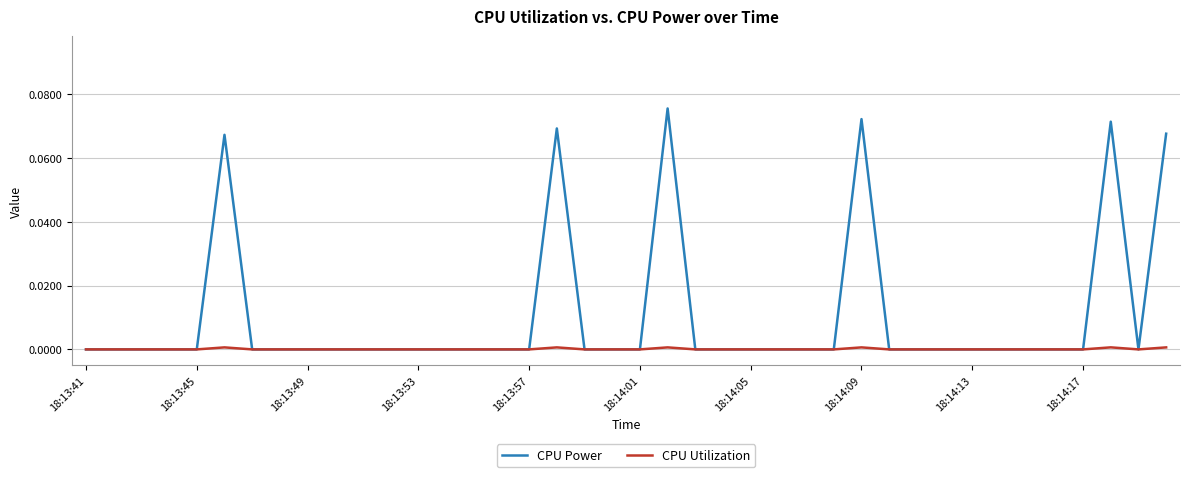

How many lines are shown in the chart?

2